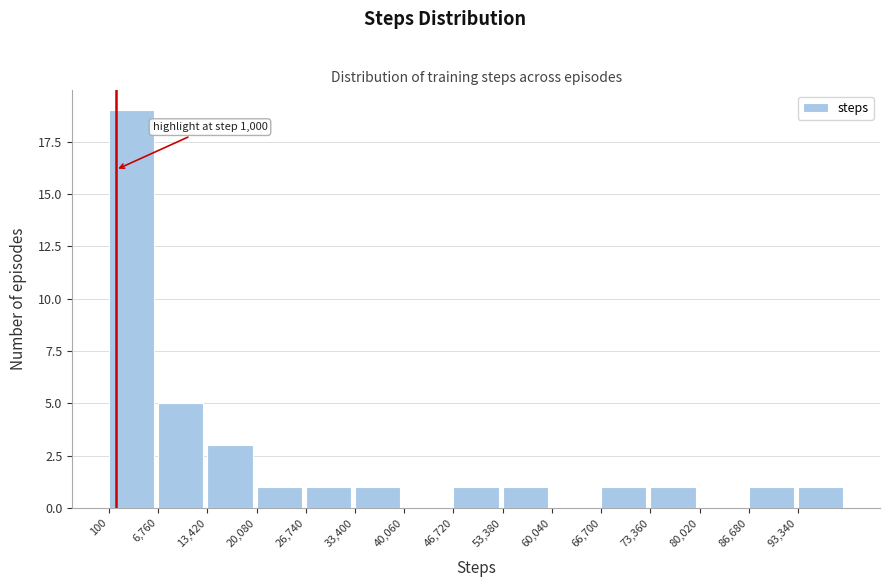

Over which range of the x-axis is the bar tallest?

0 to 7000